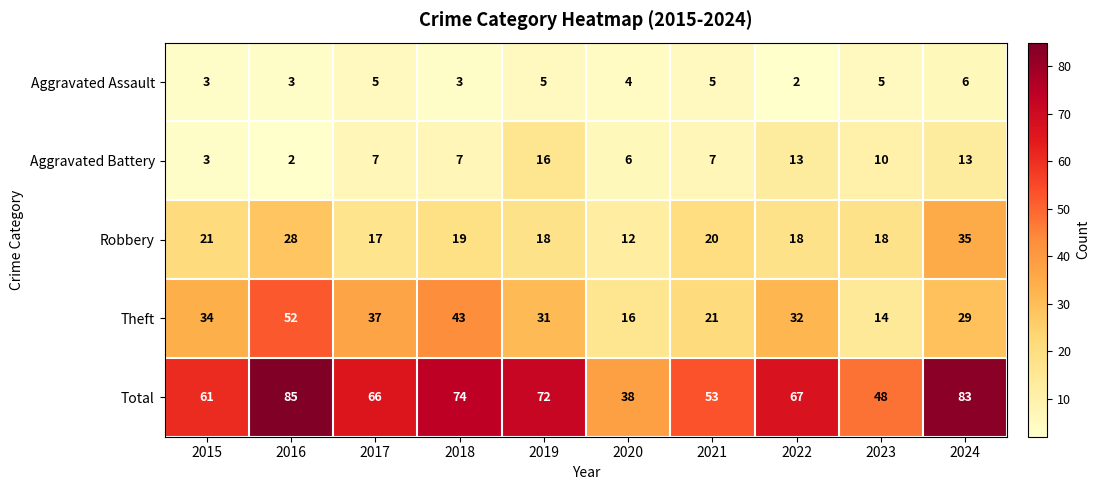

Which series has the largest range (max minus min)?

Total